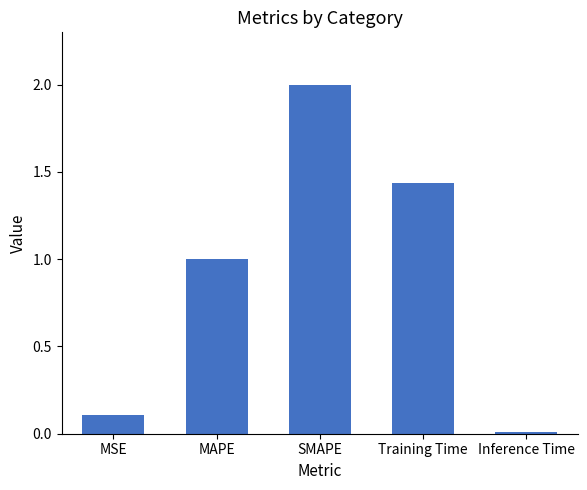

Rank the categories by value from highest to lowest.

SMAPE, Training Time, MAPE, MSE, Inference Time